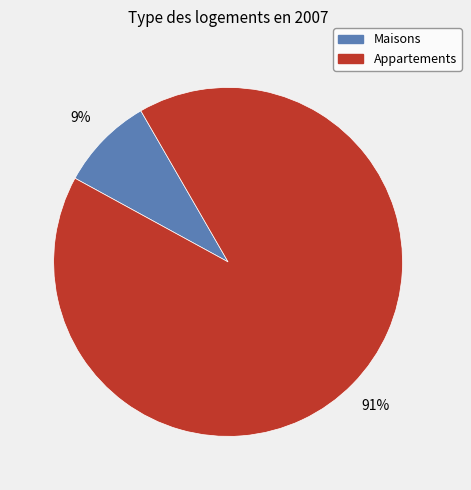

Rank the categories by value from lowest to highest.

Maisons, Appartements